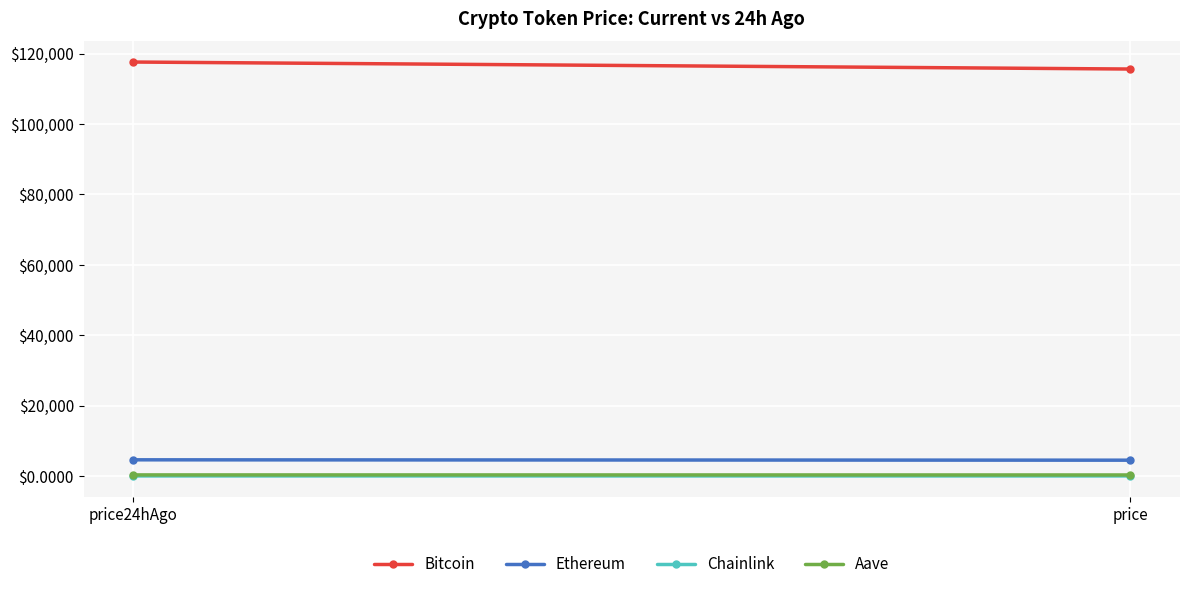

Which series has the largest total across all categories?

Bitcoin